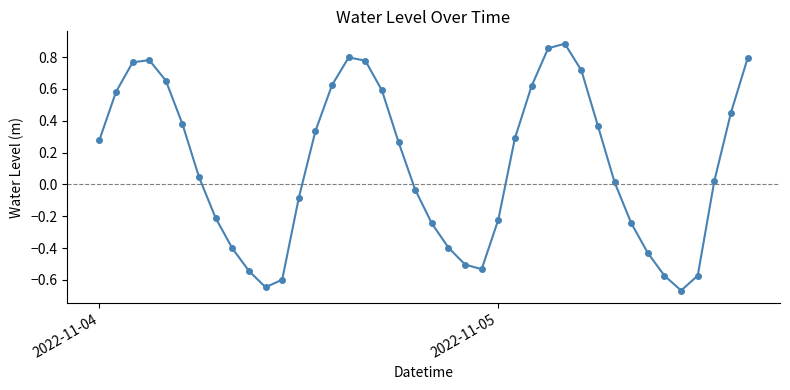

True or false: there are more than 0 points higher than both neighbors.

True